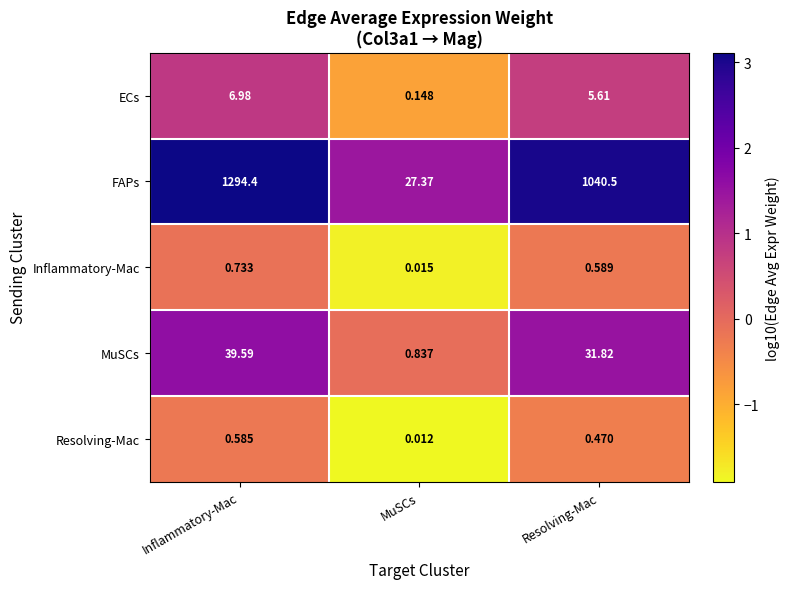

Is the value of FAPs at Inflammatory-Mac greater than the value of Resolving-Mac at MuSCs?

Yes